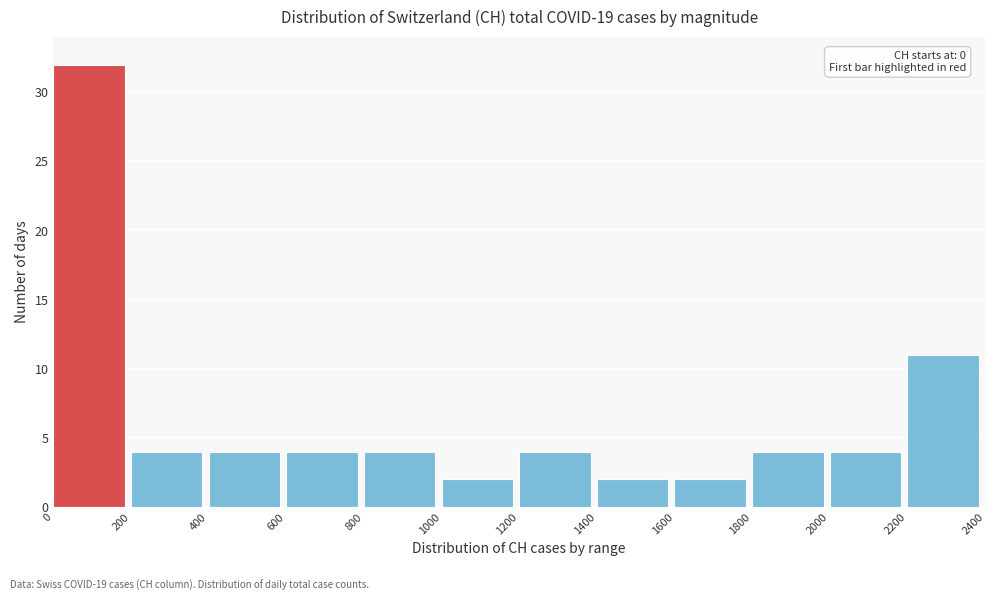

Over which range of the x-axis is the bar tallest?

0 to 200